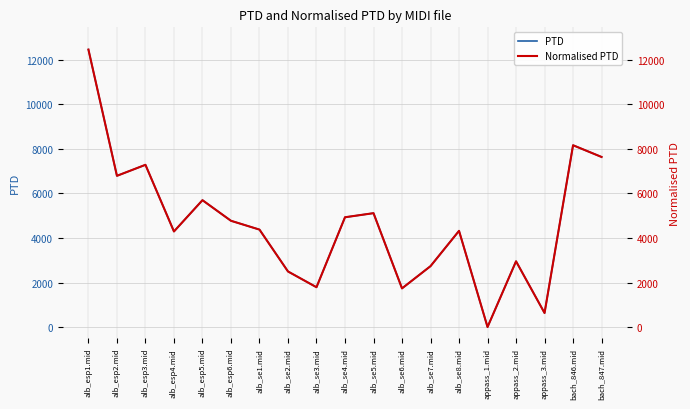

The value of Normalised PTD at alb_se8.mid is 6183.8. True or false?

False